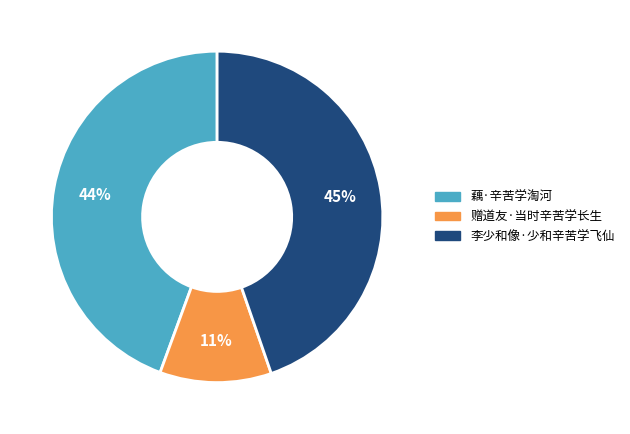

Approximately how many times larger is the value at 藕·辛苦学淘河 compared to 李少和像·少和辛苦学飞仙?

1.0